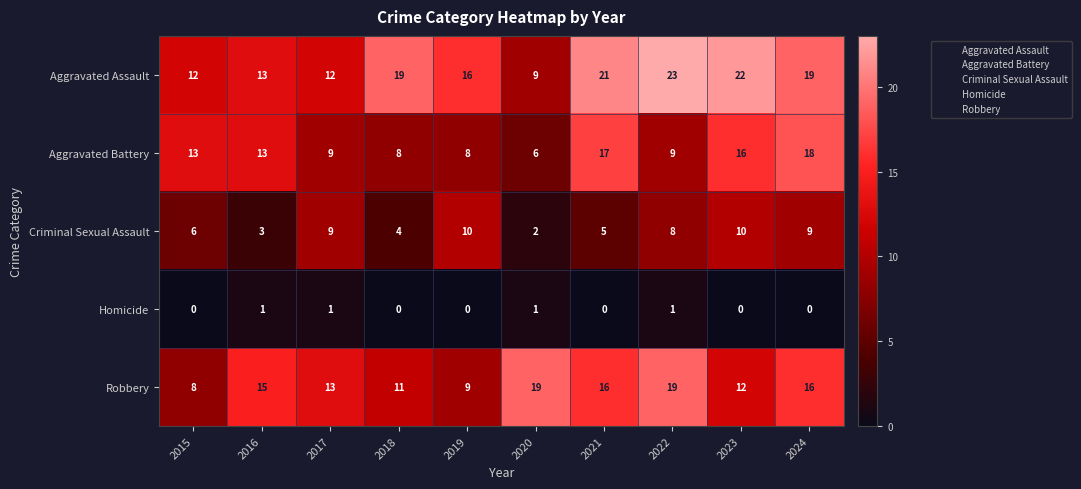

The value of Robbery at 2022 is 13. True or false?

False